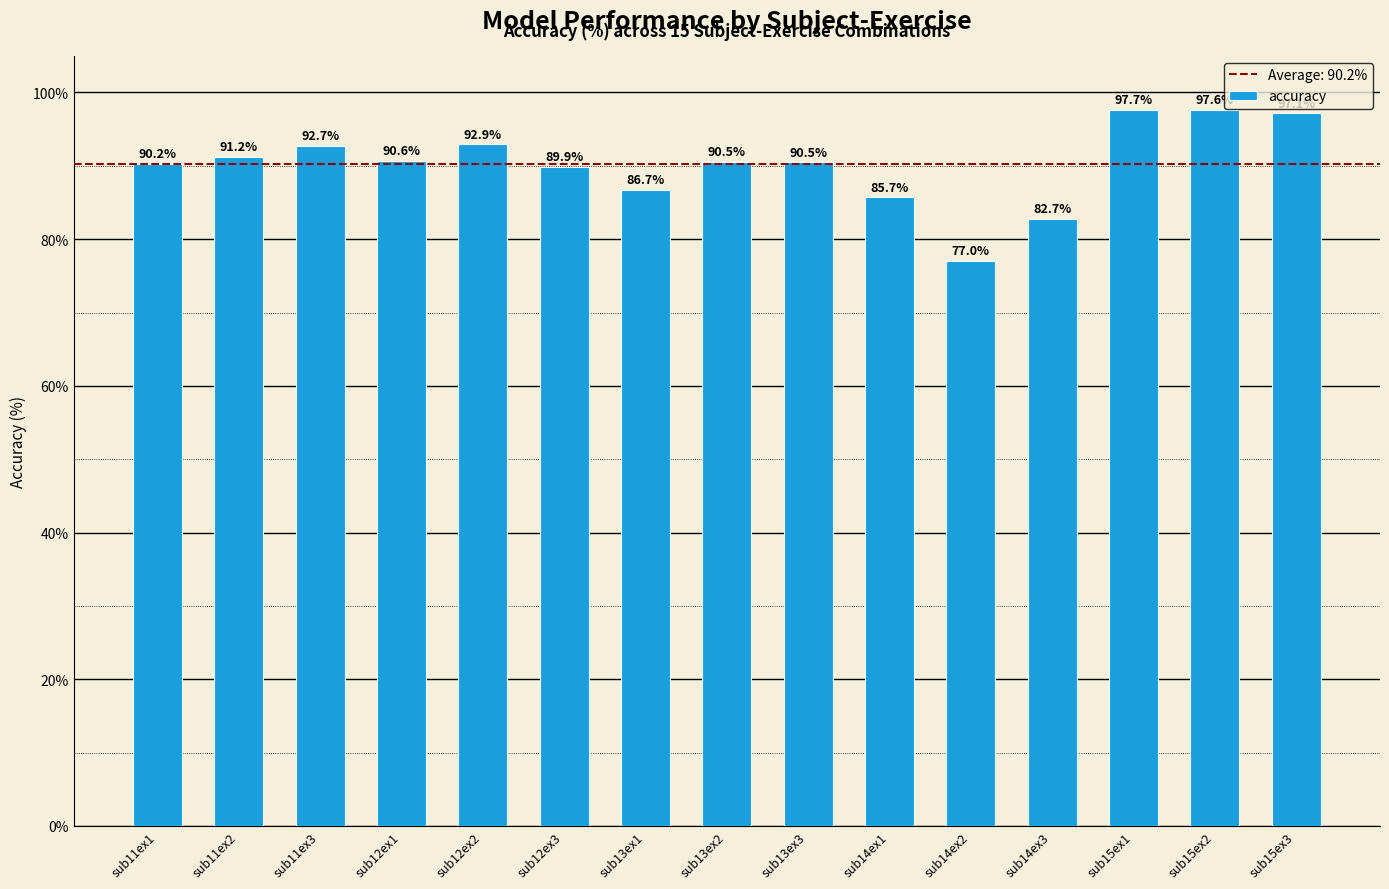

How many bars are there in total?

15